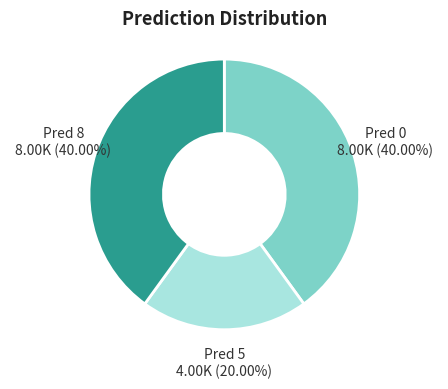

Does any single category account for the majority?

No